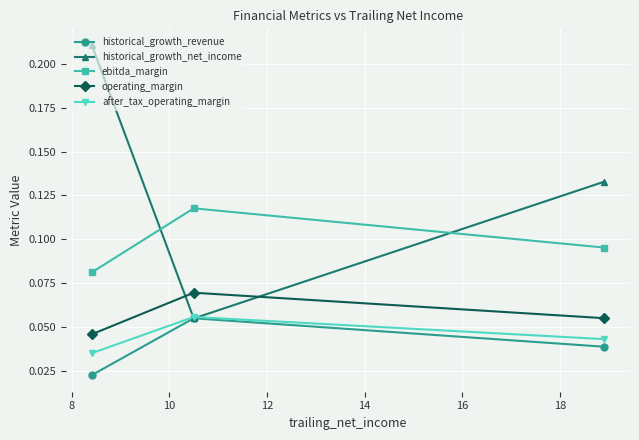

Which series has the largest range (max minus min)?

historical_growth_net_income